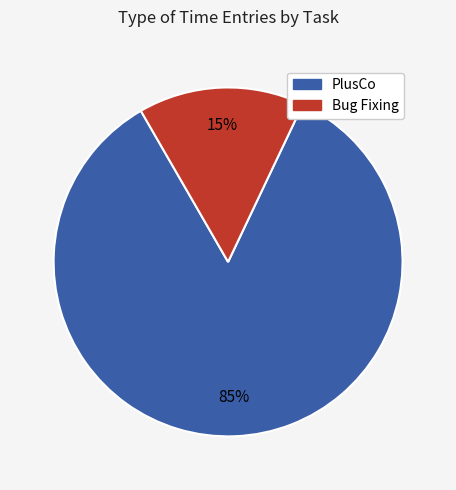

To the nearest percent, what is the average slice percentage?

50%